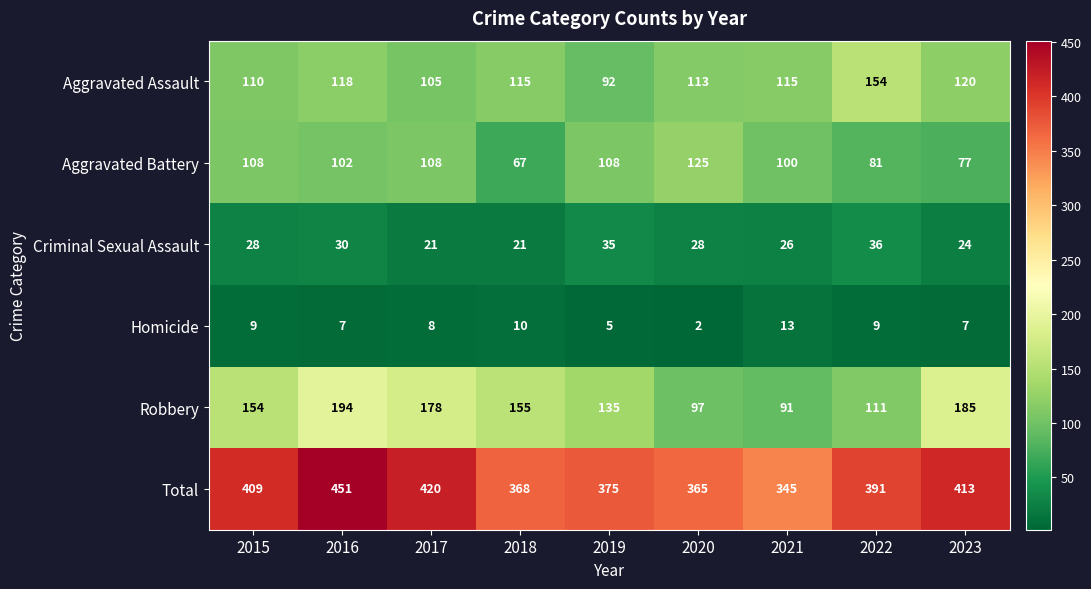

At 2017, list the series in order from smallest to largest.

Homicide, Criminal Sexual Assault, Aggravated Assault, Aggravated Battery, Robbery, Total